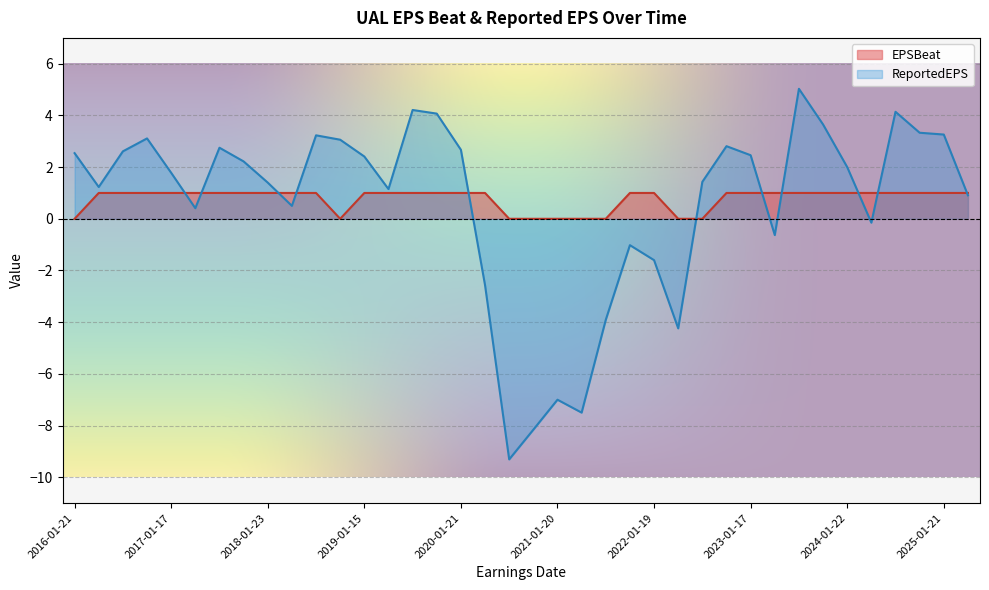

At which category does the chart reach its peak across all series?

2023-07-19